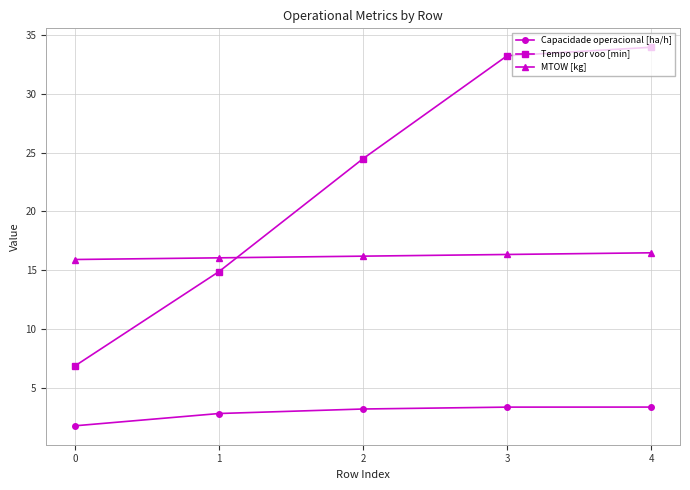

Rank the series at 4 from lowest to highest value.

Capacidade operacional [ha/h], MTOW [kg], Tempo por voo [min]